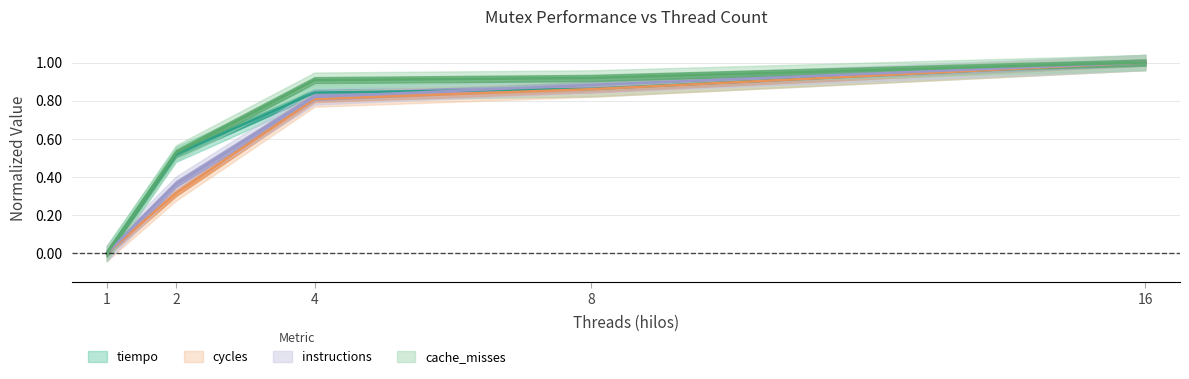

True or false: tiempo has more than 0 points higher than both neighbors.

False